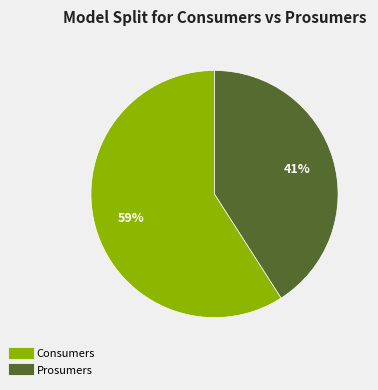

Does Consumers represent more than half of the total?

Yes